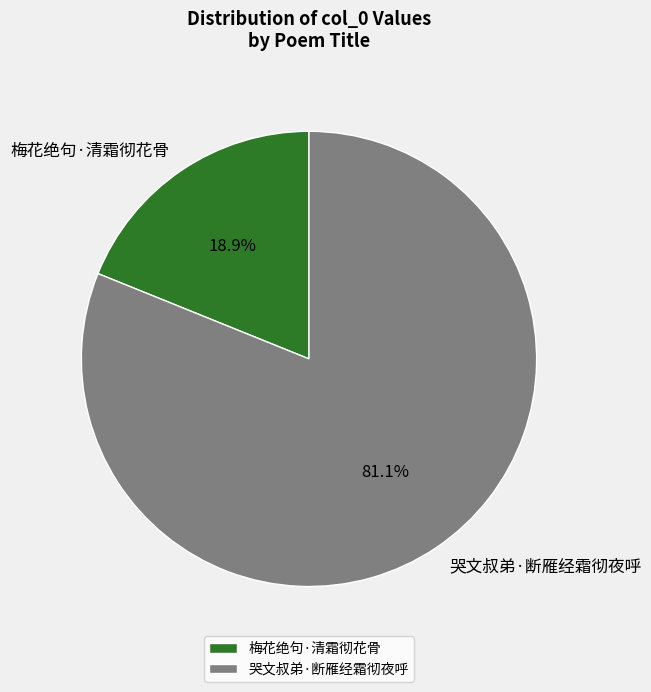

Does 哭文叔弟·断雁经霜彻夜呼 represent more than half of the total?

Yes